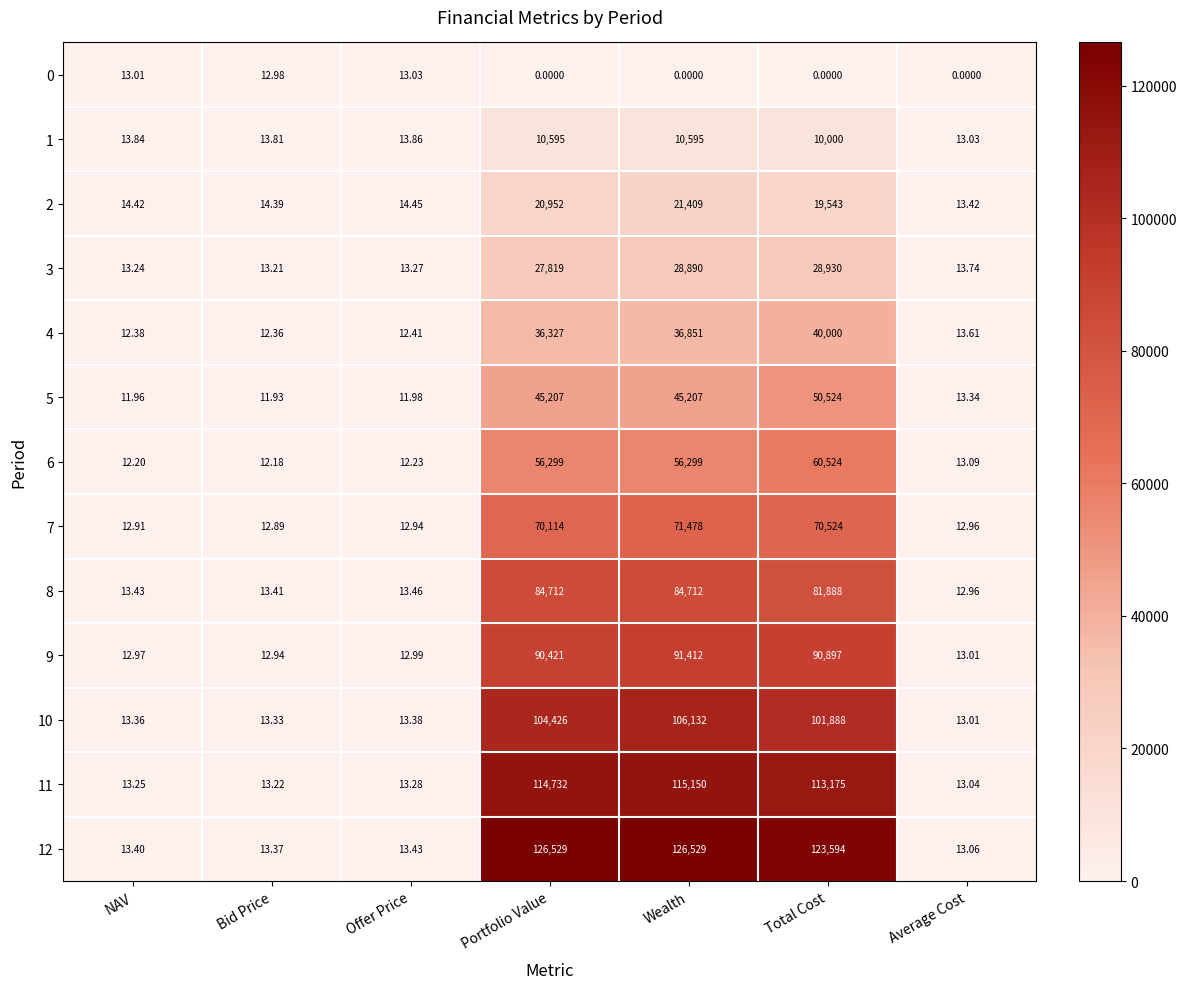

At which label does 10 reach its minimum?

Average Cost